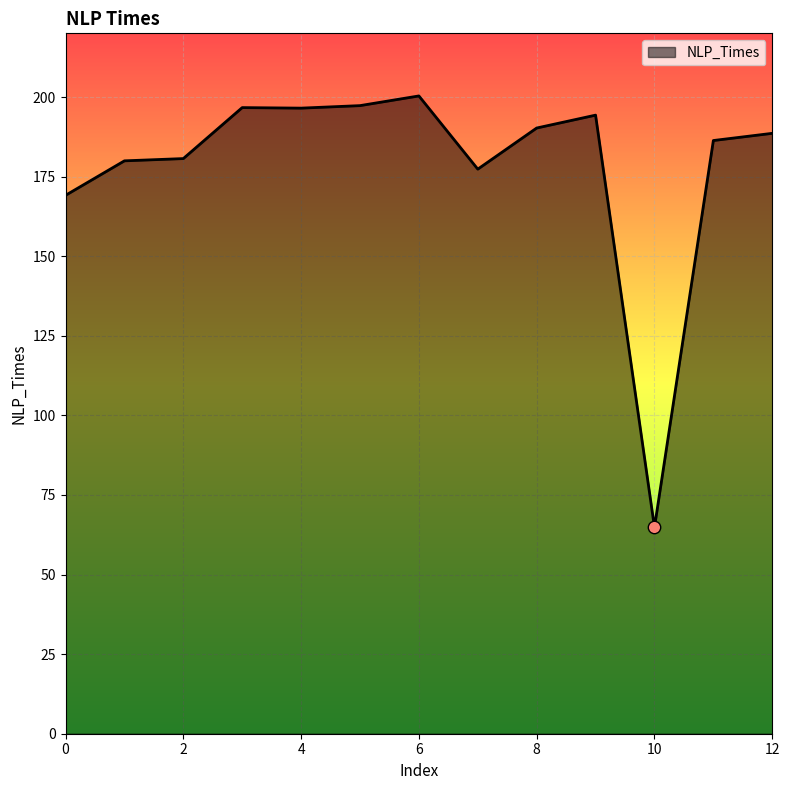

What is the maximum value shown in the chart?

200.3